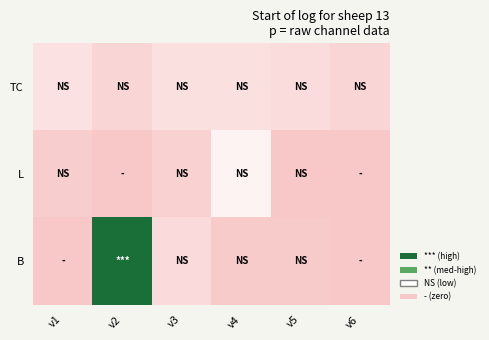

Reading left to right, extract all data points from this chart.

TC: v1=59.4	v2=32.5	v3=57.4	v4=57.4	v5=47.4	v6=32.2
L: v1=13.0	v2=0.0	v3=21.0	v4=100.0	v5=0.1	v6=0.0
B: v1=0.0	v2=254.0	v3=42.0	v4=7.0	v5=7.0	v6=0.0